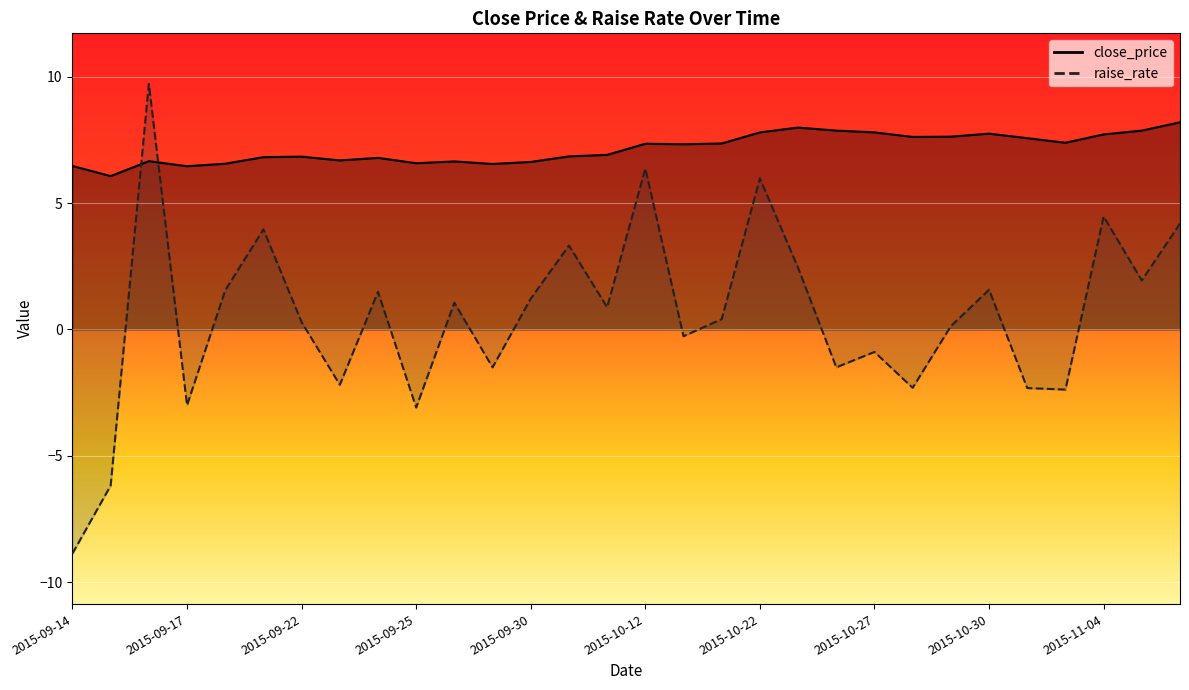

At how many categories does at least one series exceed 3?

30